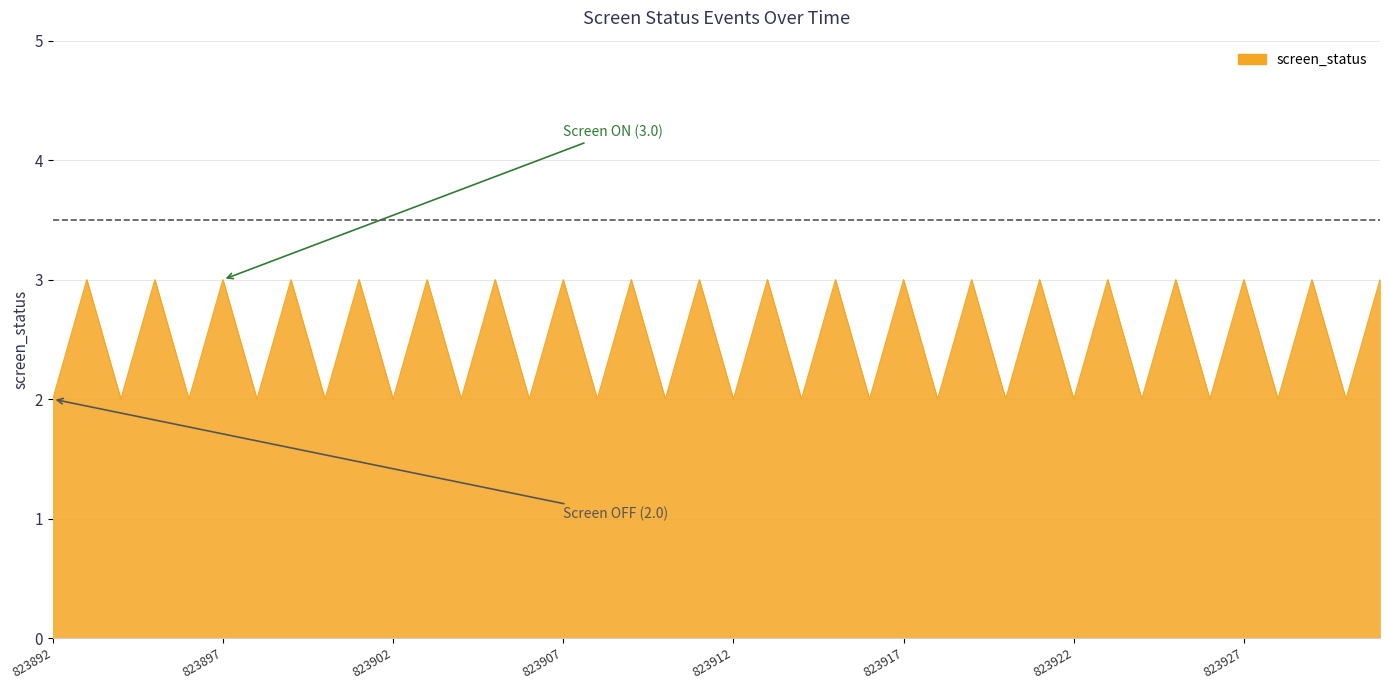

What is the maximum value shown in the chart?

3